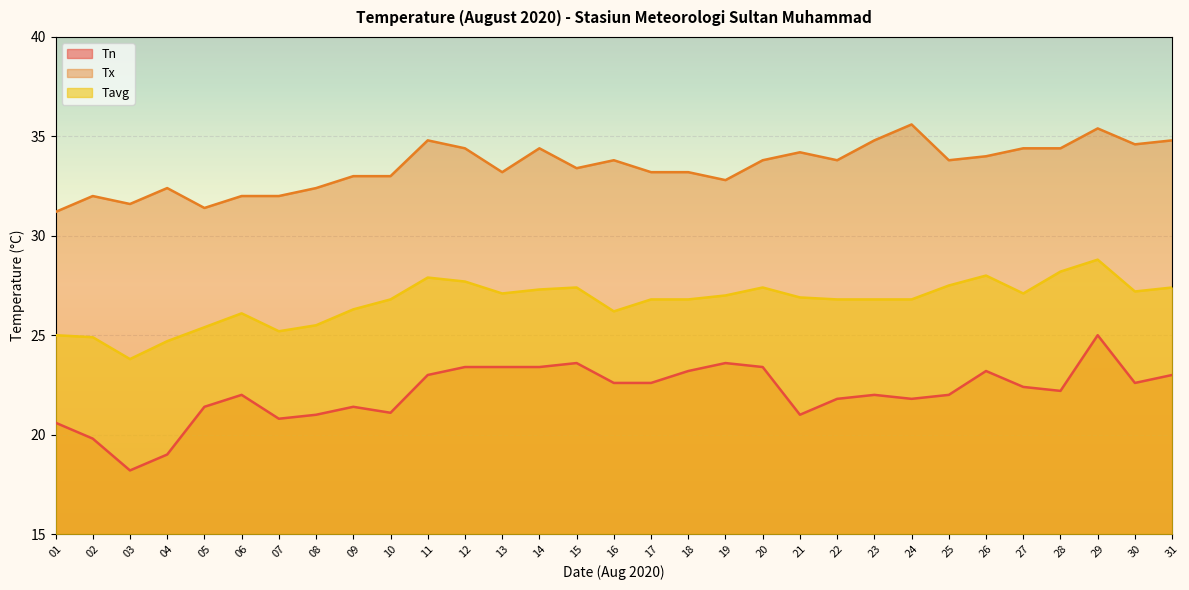

True or false: Tavg and Tn cross at least once.

False